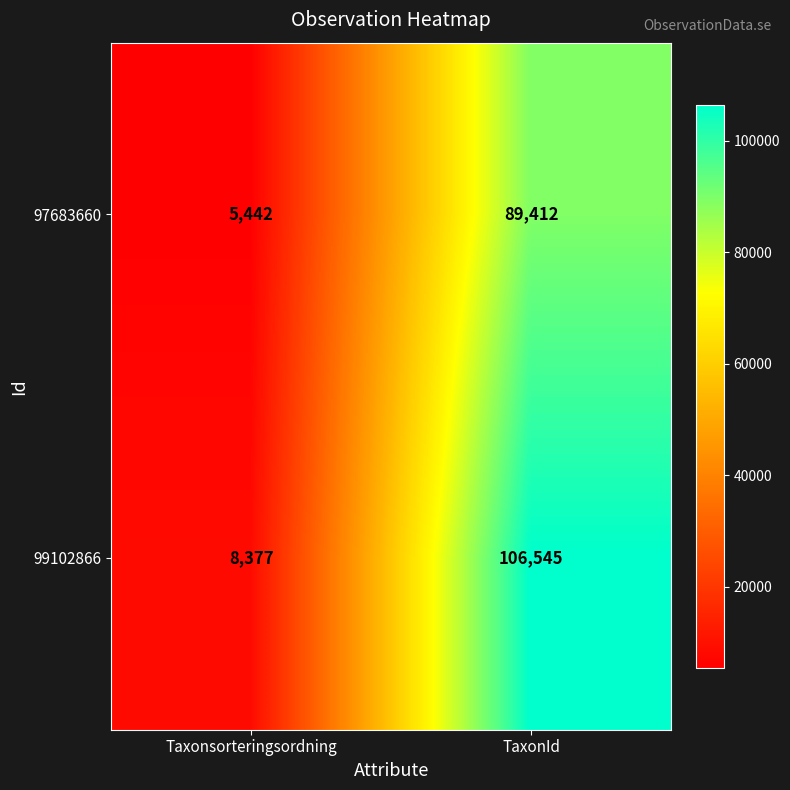

List the series in order of their overall mean, lowest first.

97683660, 99102866